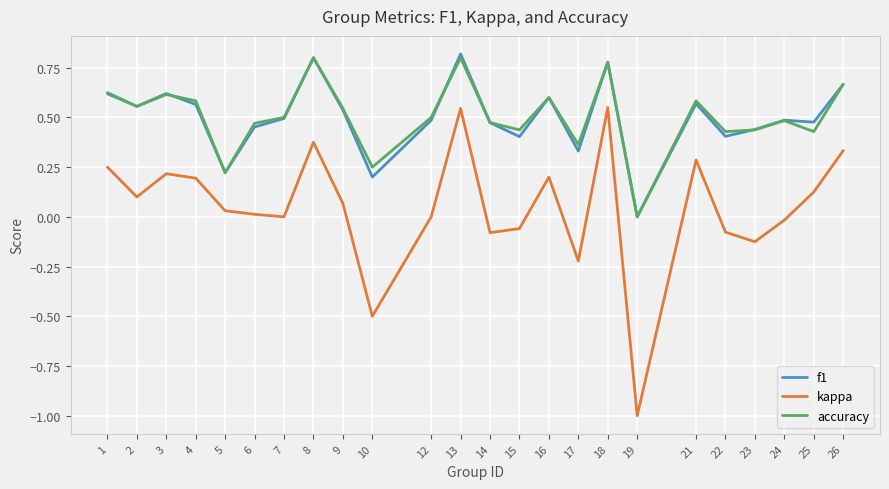

At which label does f1 reach its minimum?

19